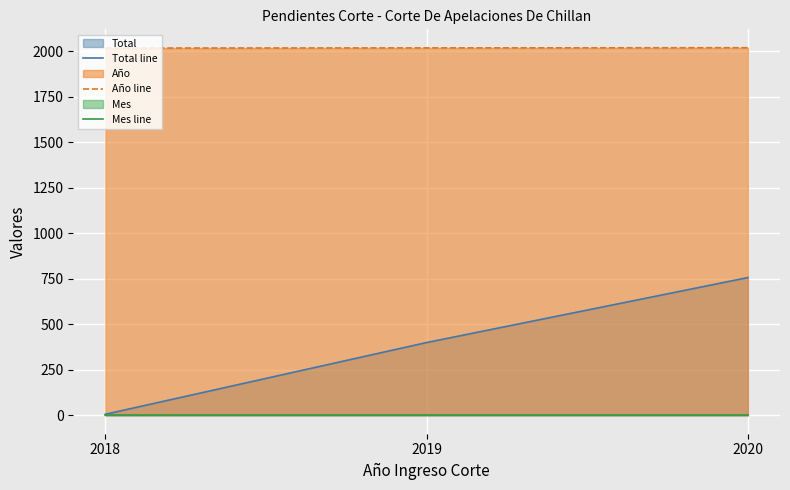

Which category has the highest value across all series?

2020